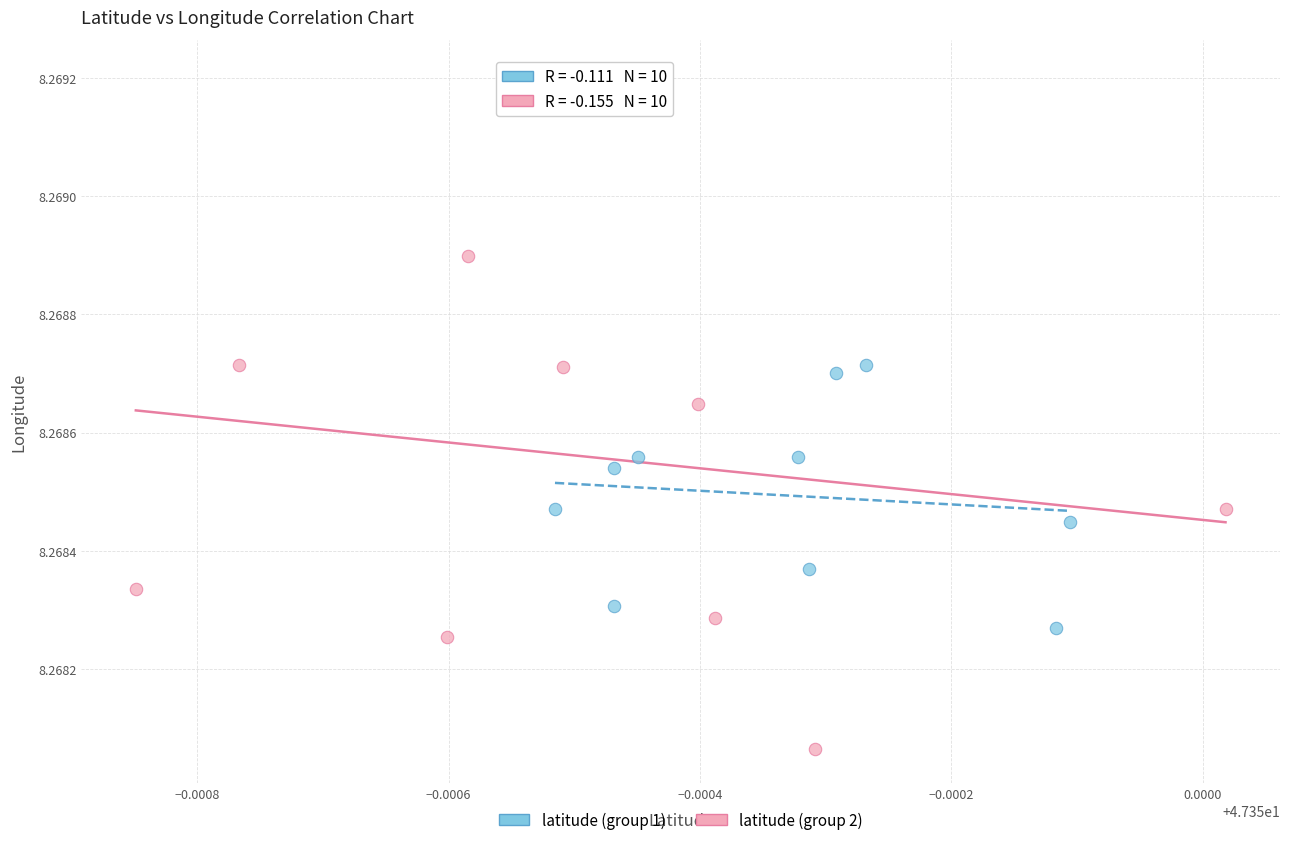

What are all the series names shown in the legend?

latitude (group 1), latitude (group 2)